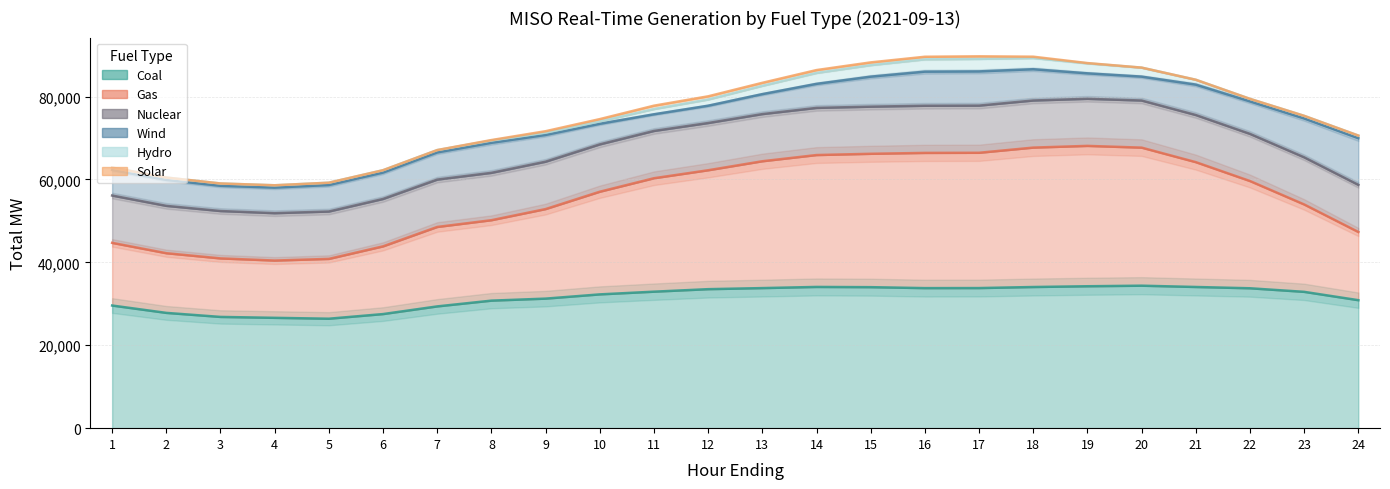

Reading left to right, what are all the values shown in this chart?

Coal: 29589.9	27813.4	26839.4	26621.2	26408.5	27527.8	29378.4	30768.3	31255.3	32277.7	32930.8	33536.5	33796.1	34074.8	34019.1	33790.2	33803.4	34056.3	34240.5	34376.9	34064.0	33753.6	32890.7	30878.9
Gas: 15122.1	14399.1	14119.4	13818.5	14431.1	16339.1	19167.4	19406.3	21605.4	24768.7	27372.3	28691.7	30603.2	31822.2	32180.2	32623.0	32640.2	33637.5	33866.4	33310.3	30119.7	25873.4	21086.1	16455.6
Nuclear: 11415.3	11423.7	11432.0	11432.5	11431.7	11433.4	11426.7	11429.2	11429.1	11420.8	11406.3	11394.7	11376.9	11374.2	11370.6	11378.7	11380.6	11363.0	11362.5	11365.9	11370.4	11375.9	11375.9	11372.0
Wind: 6170.2	6265.2	6090.9	6174.1	6396.6	6377.1	6561.4	7246.7	6459.2	4975.6	4026.8	4182.8	4822.1	5804.0	7240.9	8229.6	8256.3	7549.5	6145.1	5770.6	7338.3	7846.2	9381.4	11262.4
Hydro: 568.0	563.3	556.2	556.2	555.2	560.3	560.3	548.3	547.6	575.2	1260.0	1489.8	2002.7	2636.7	2785.3	2972.6	3022.2	2704.7	2401.1	2165.4	1170.2	604.6	620.7	624.4
Solar: 0.6	0.8	0.6	0.6	0.5	0.5	1.5	113.8	351.0	547.8	809.5	769.0	721.1	685.5	655.4	616.4	612.6	313.7	71.6	1.0	0.2	0.3	0.4	0.5